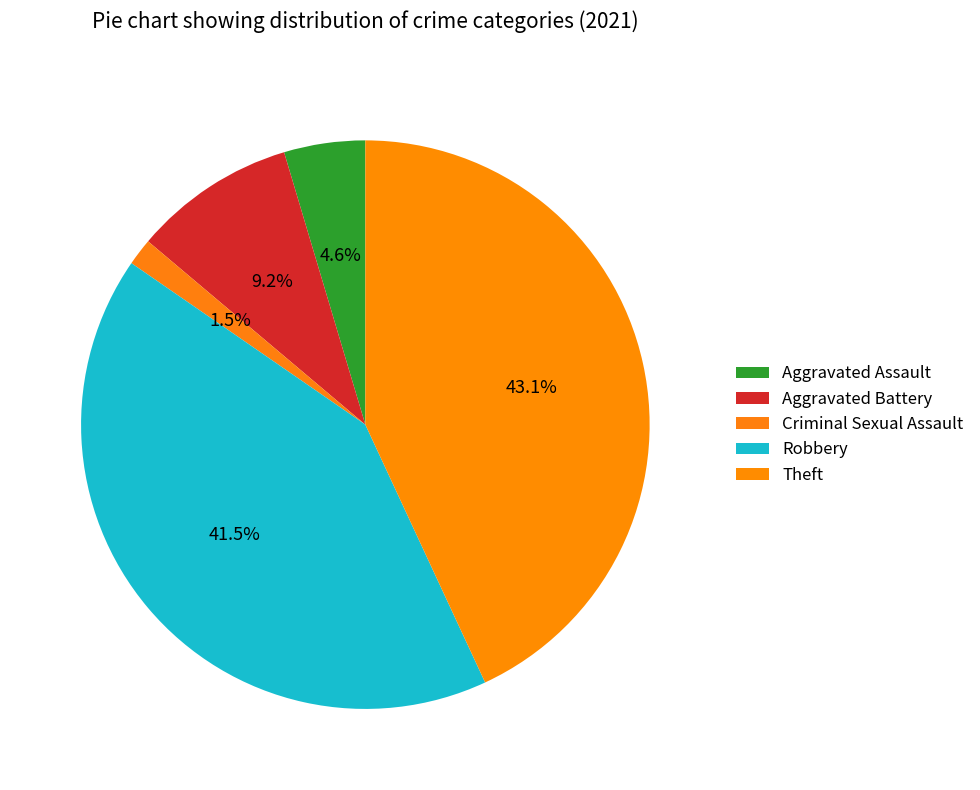

Count the number of slices in the pie.

5